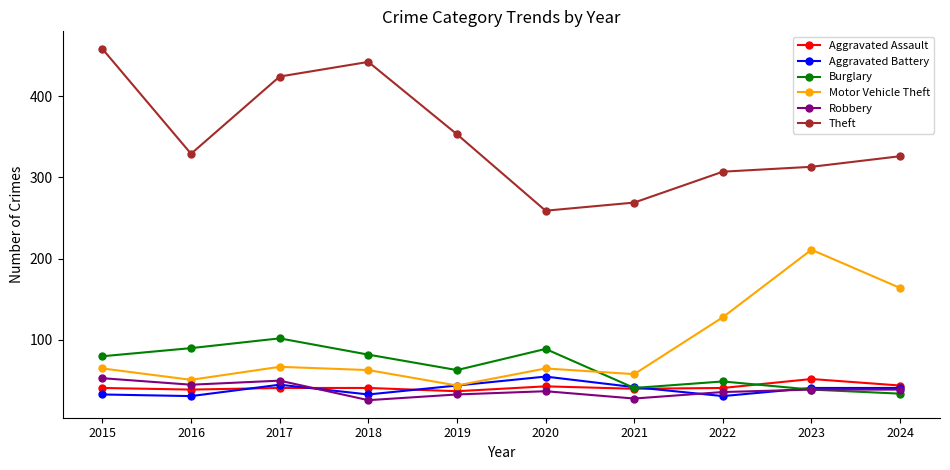

At which category does Aggravated Battery reach its first local peak?

2017